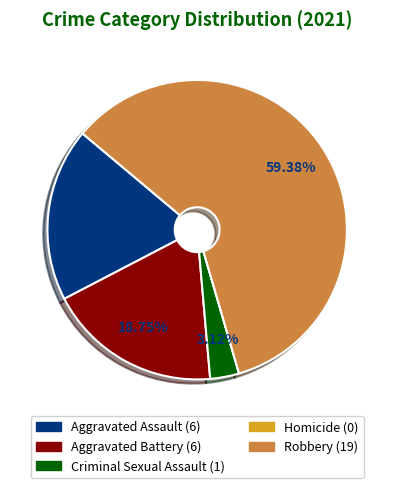

What is the ratio of the value at Robbery to the value at Criminal Sexual Assault?

19.0